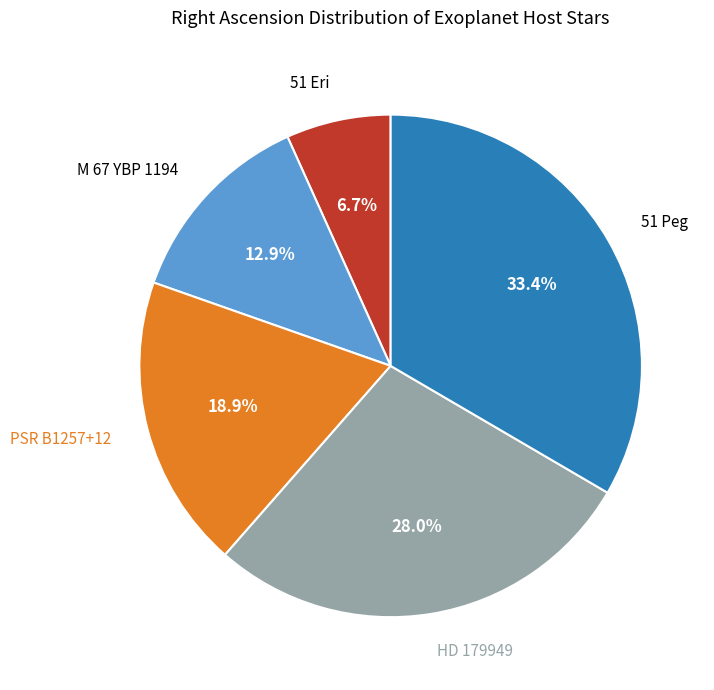

Is there any slice that represents more than half of the pie?

No